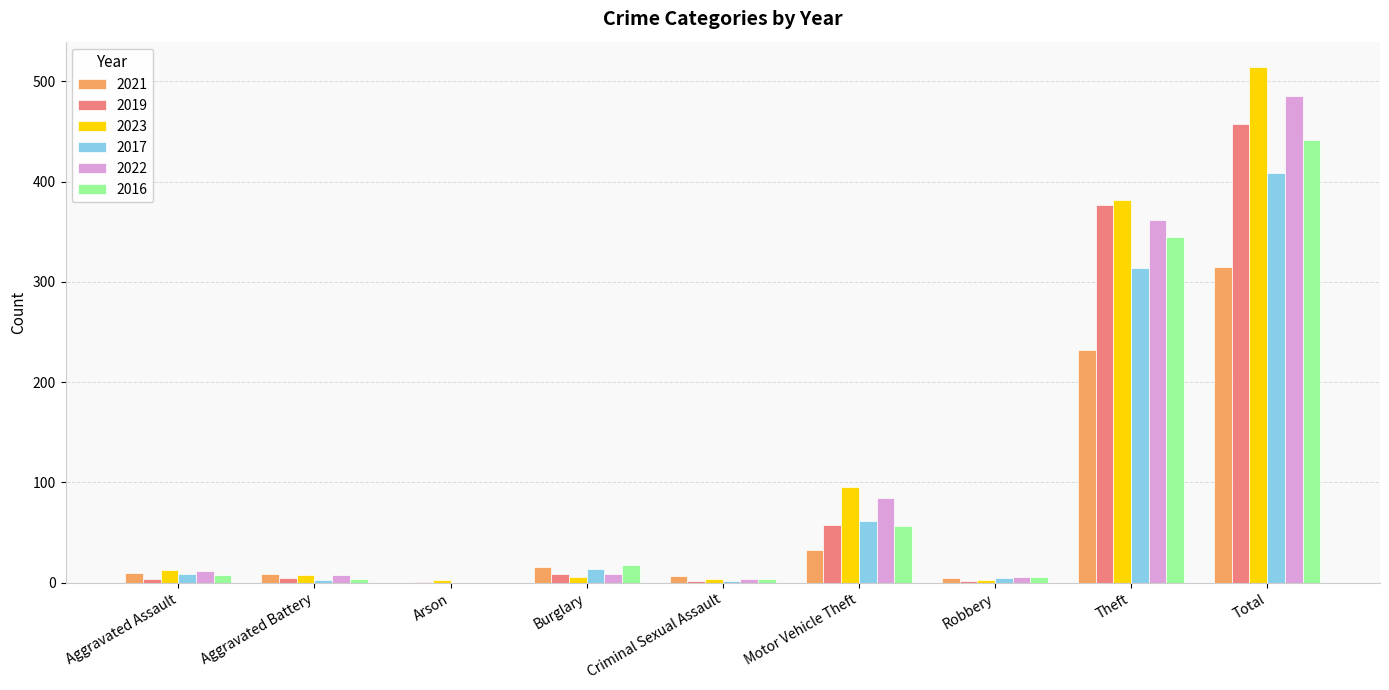

At which label is 2023 closest to 258?

Theft